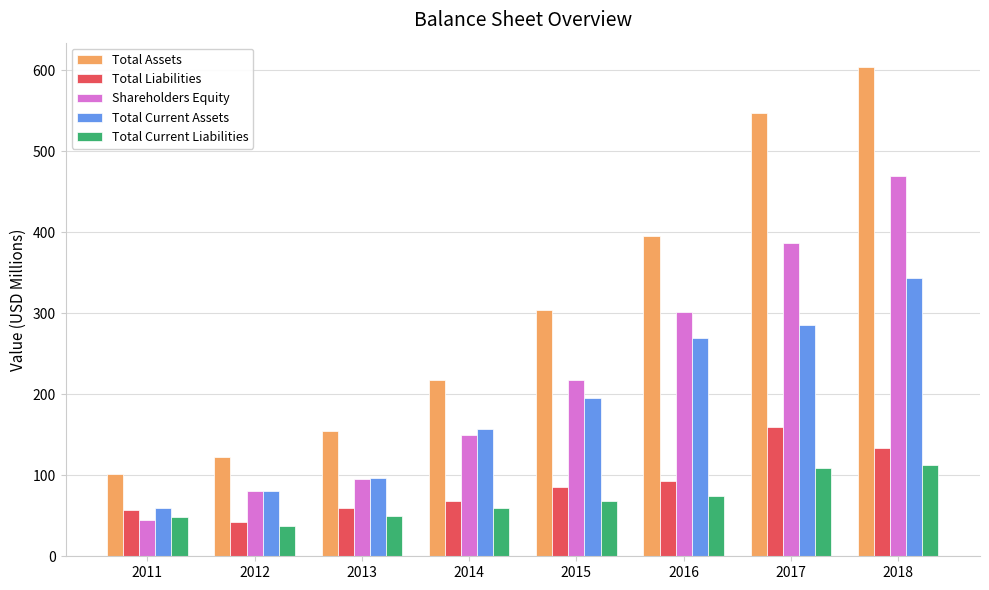

The value of Shareholders Equity at 2018 is 235. True or false?

False